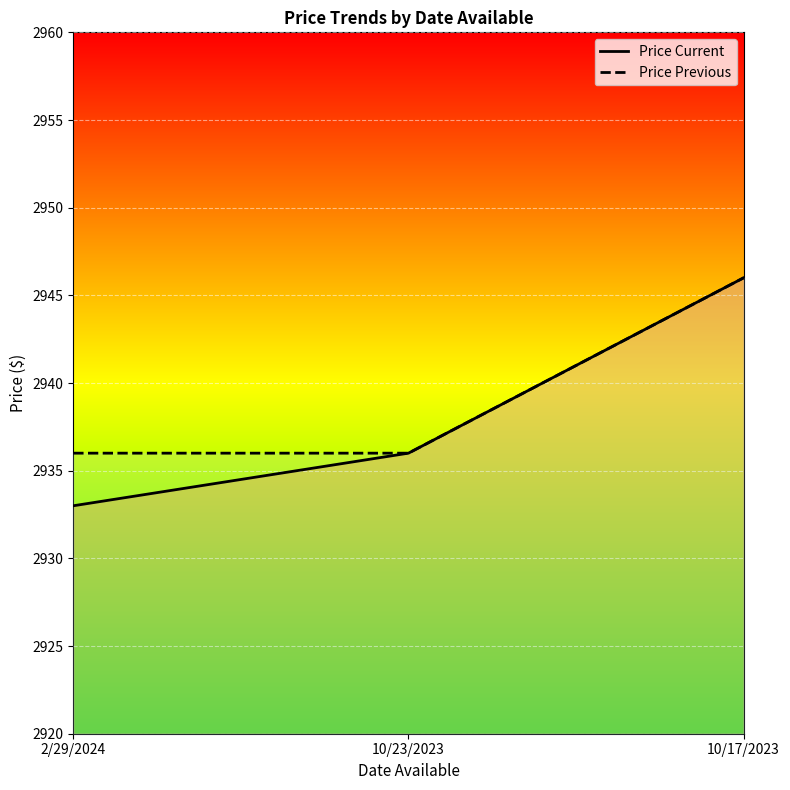

What is the minimum value for Price Previous?

2936